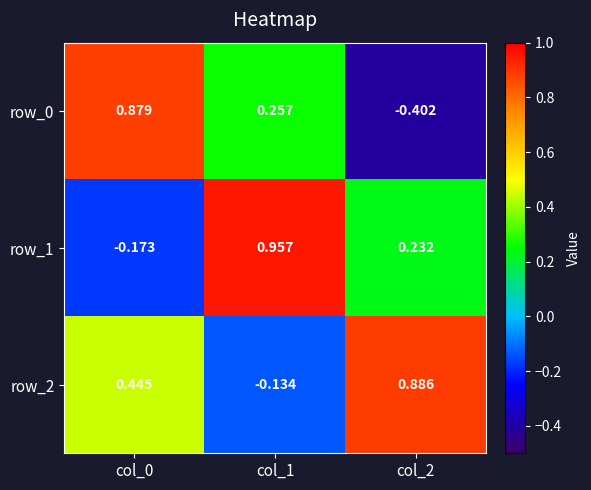

Count the number of data series in this chart.

3